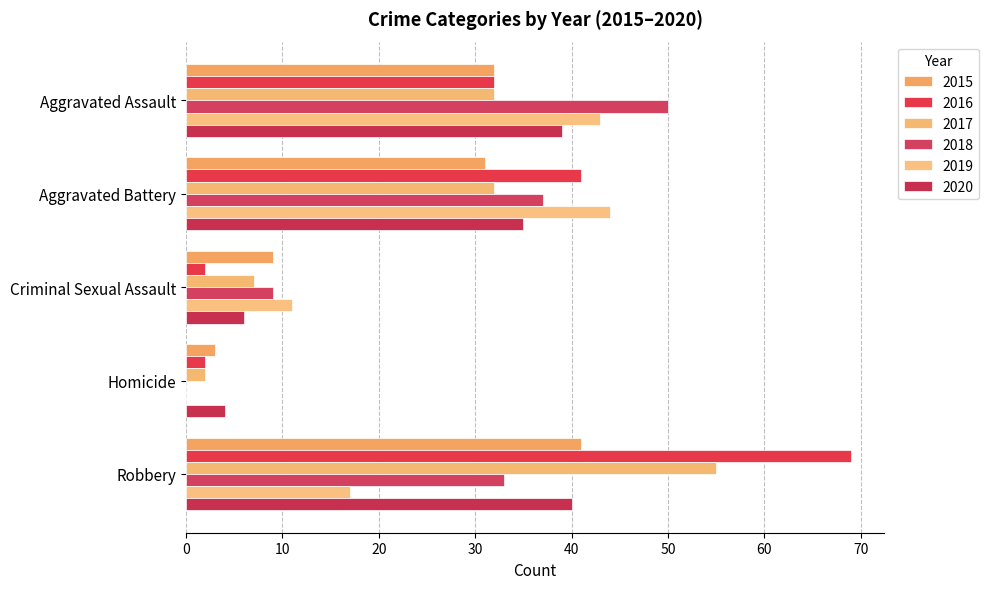

The 2015 series shows 56 at Robbery. True or false?

False